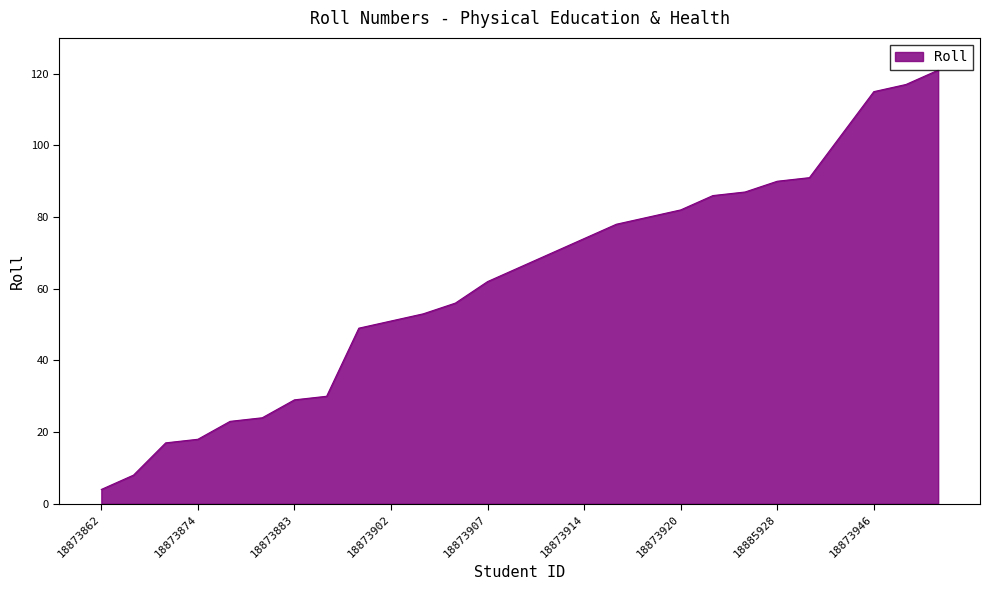

How many categories are shown in the chart?

27